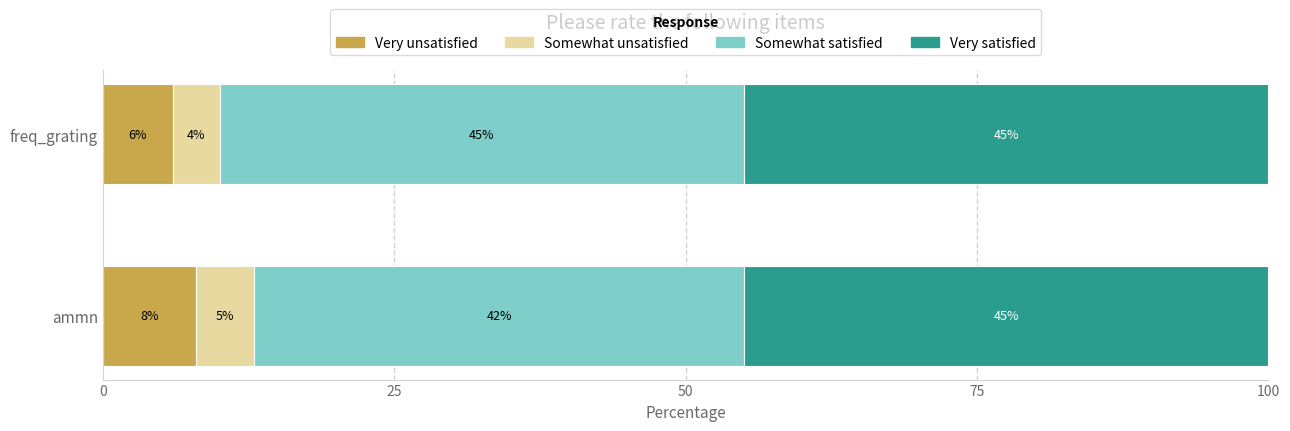

How many data points does each series have?

2